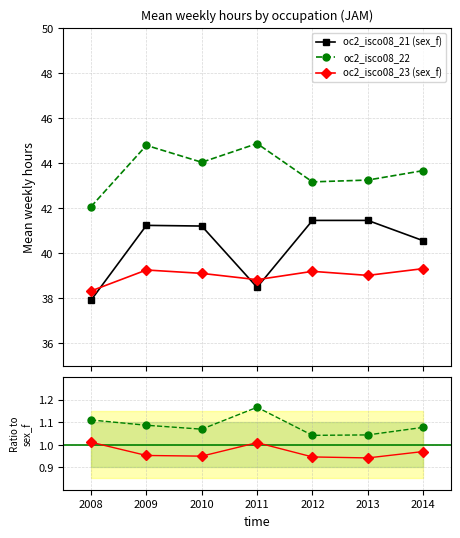

True or false: oc2_isco08_23 / sex_f and oc2_isco08_22 cross at least once.

False